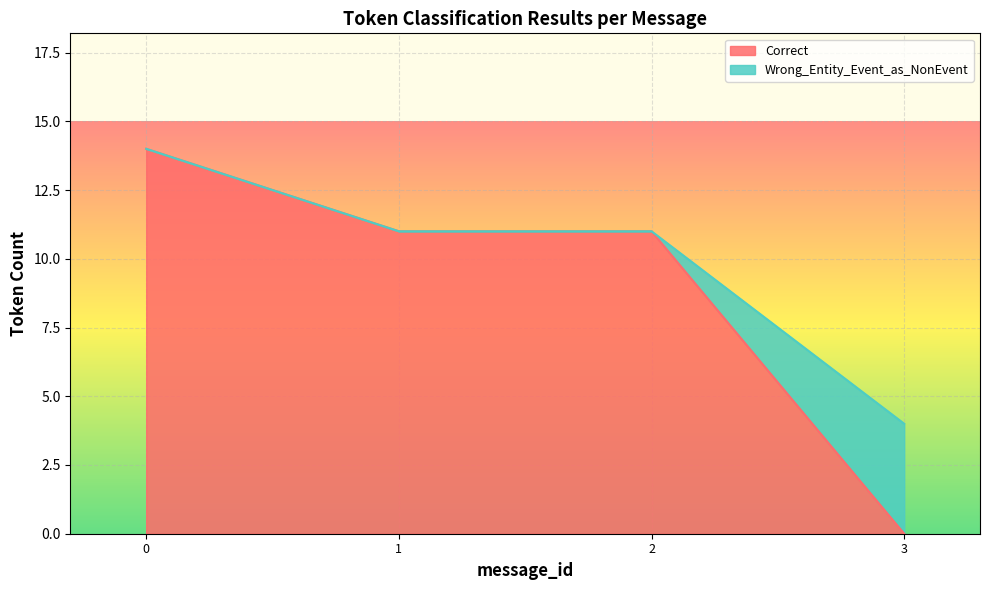

True or false: Correct has more than 1 points higher than both neighbors.

False